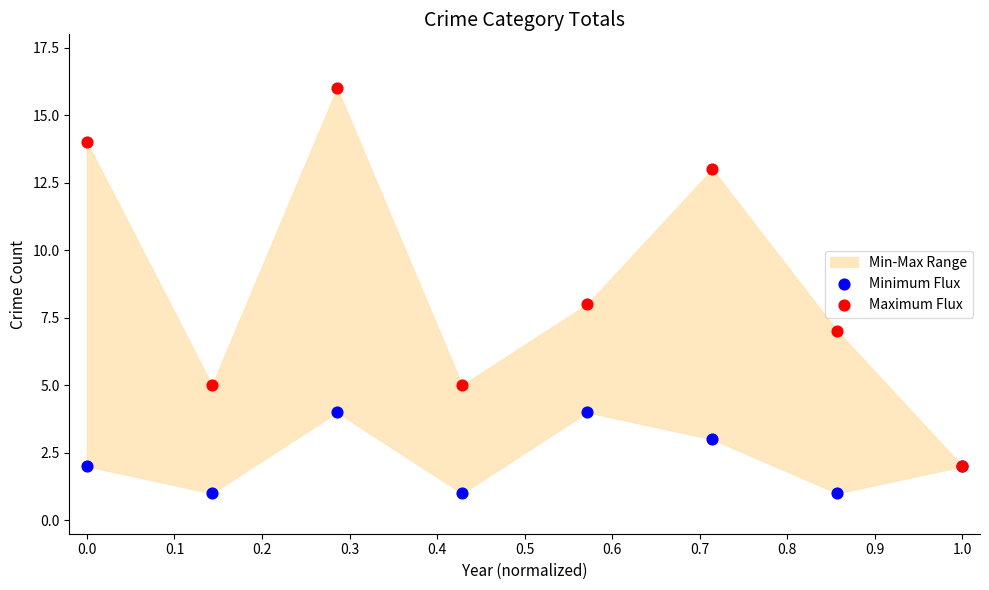

Which series has the widest spread of Y values?

Maximum Flux